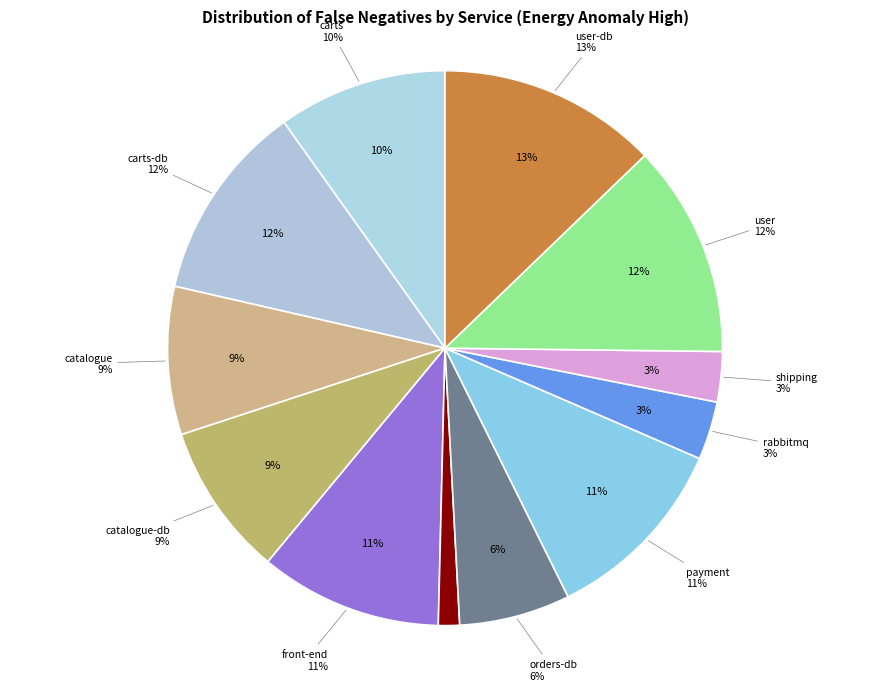

Rank the categories by value from highest to lowest.

user-db, user, carts-db, payment, front-end, carts, catalogue-db, catalogue, orders-db, rabbitmq, shipping, orders, queue-master